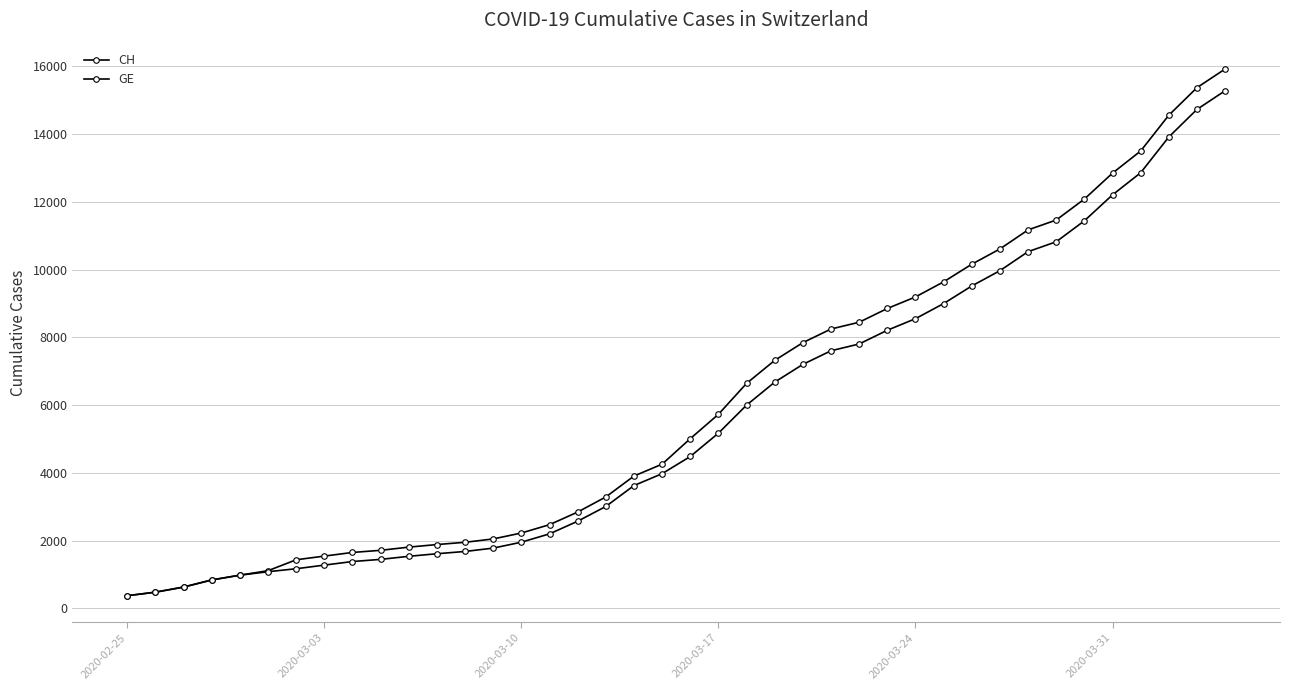

What is the highest value of the GE series?

15284